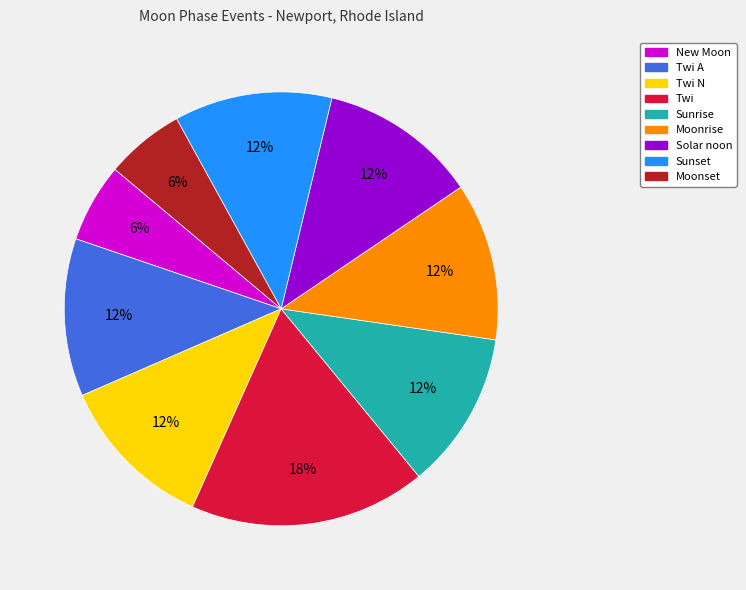

Does any single category account for the majority?

No